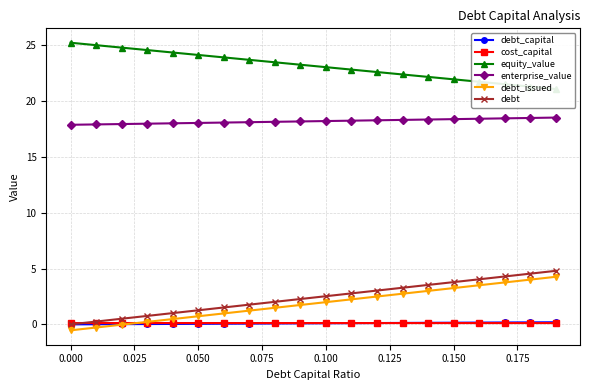

The value of enterprise_value at 0.000 is 17.9. True or false?

True